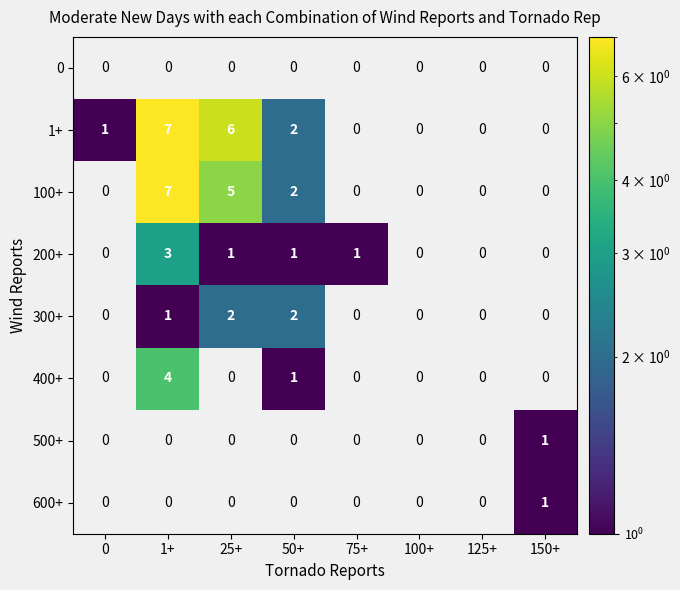

Is it true that 100+ equals 5 at 25+?

True